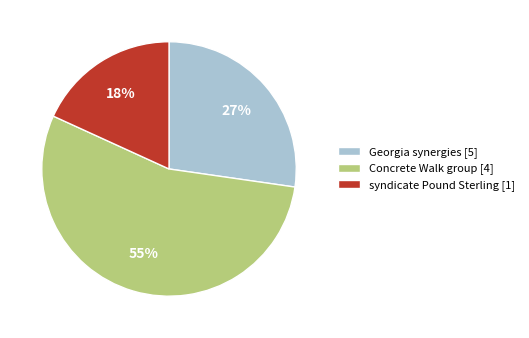

To the nearest percent, what is the average slice percentage?

33%